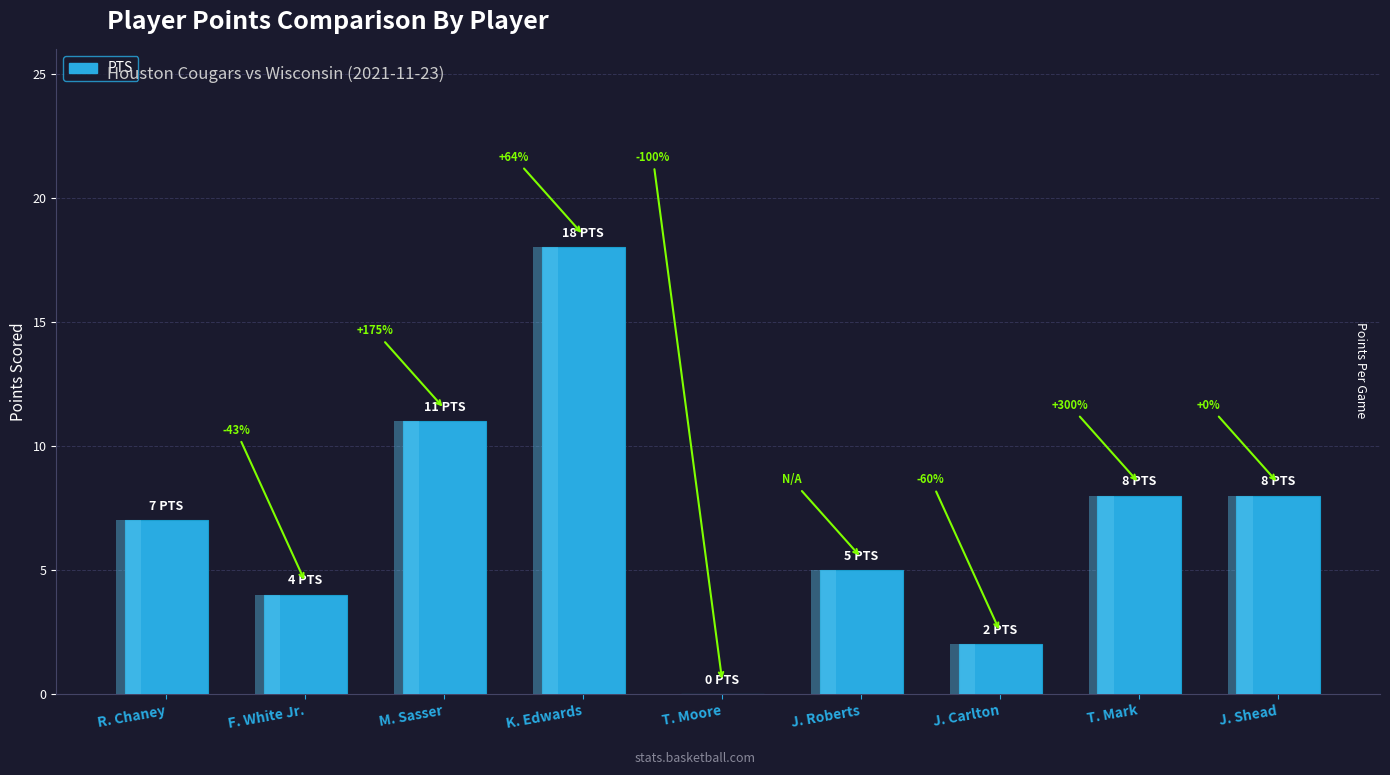

At which category does the chart reach its minimum across all series?

T. Moore